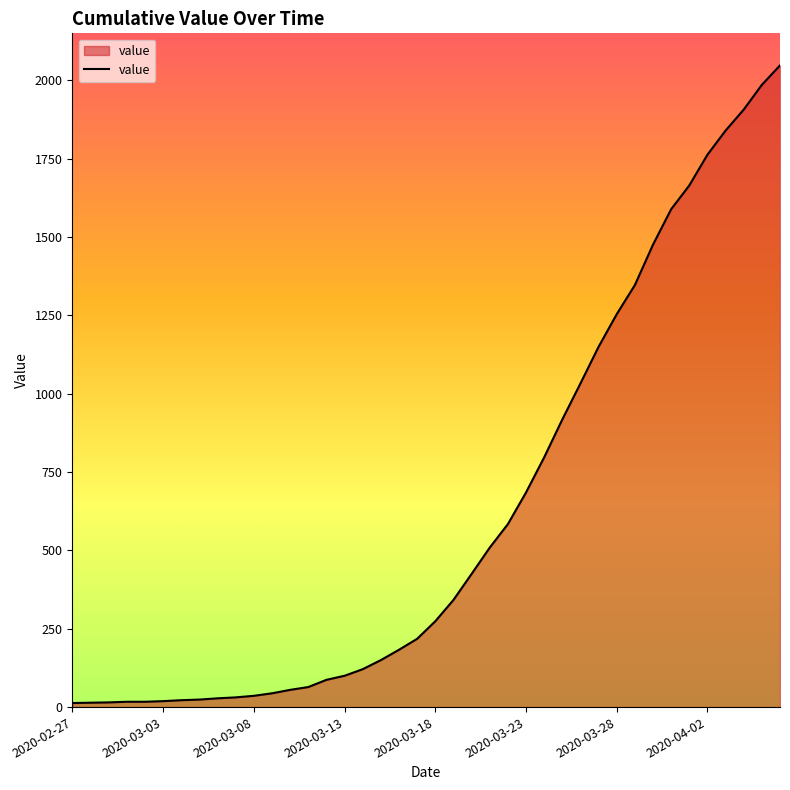

What is the greatest value displayed?

2048